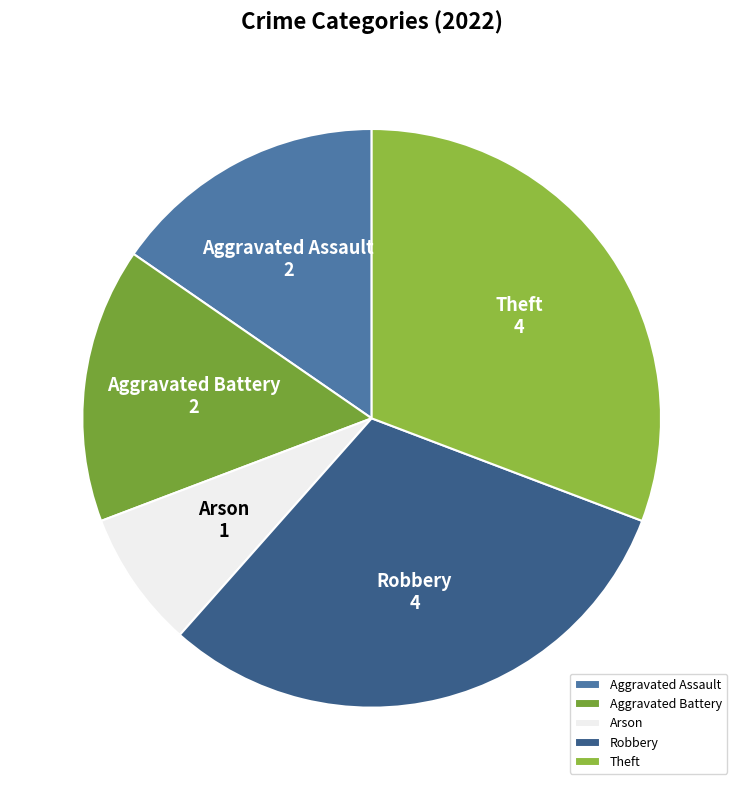

What is the smallest slice in the pie chart?

Arson